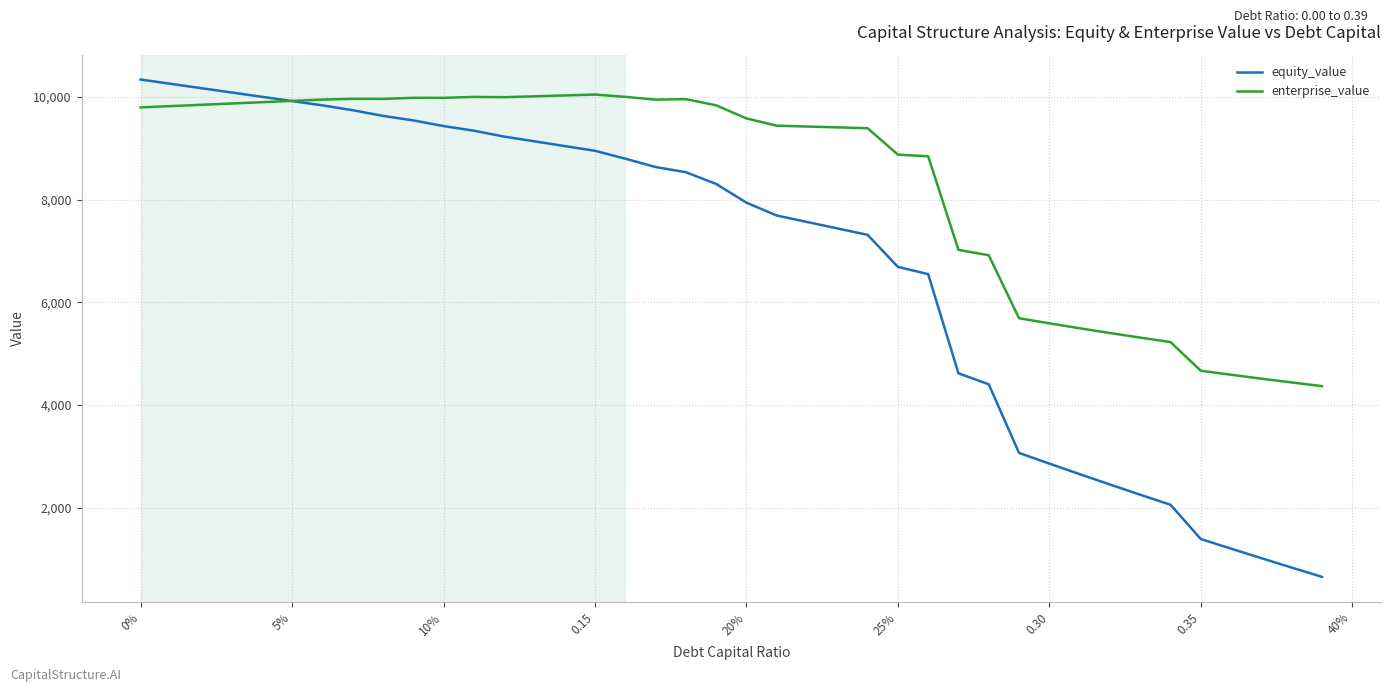

Which series has the largest total across all categories?

enterprise_value